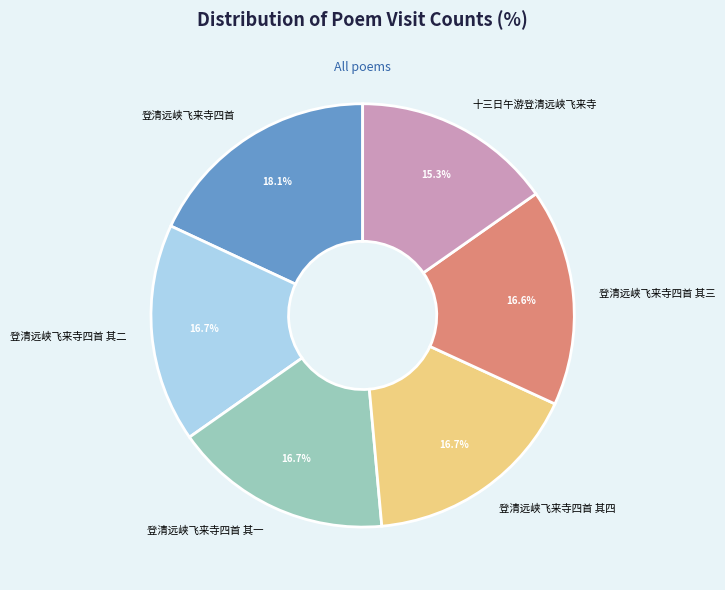

What is the largest slice in the pie chart?

登清远峡飞来寺四首